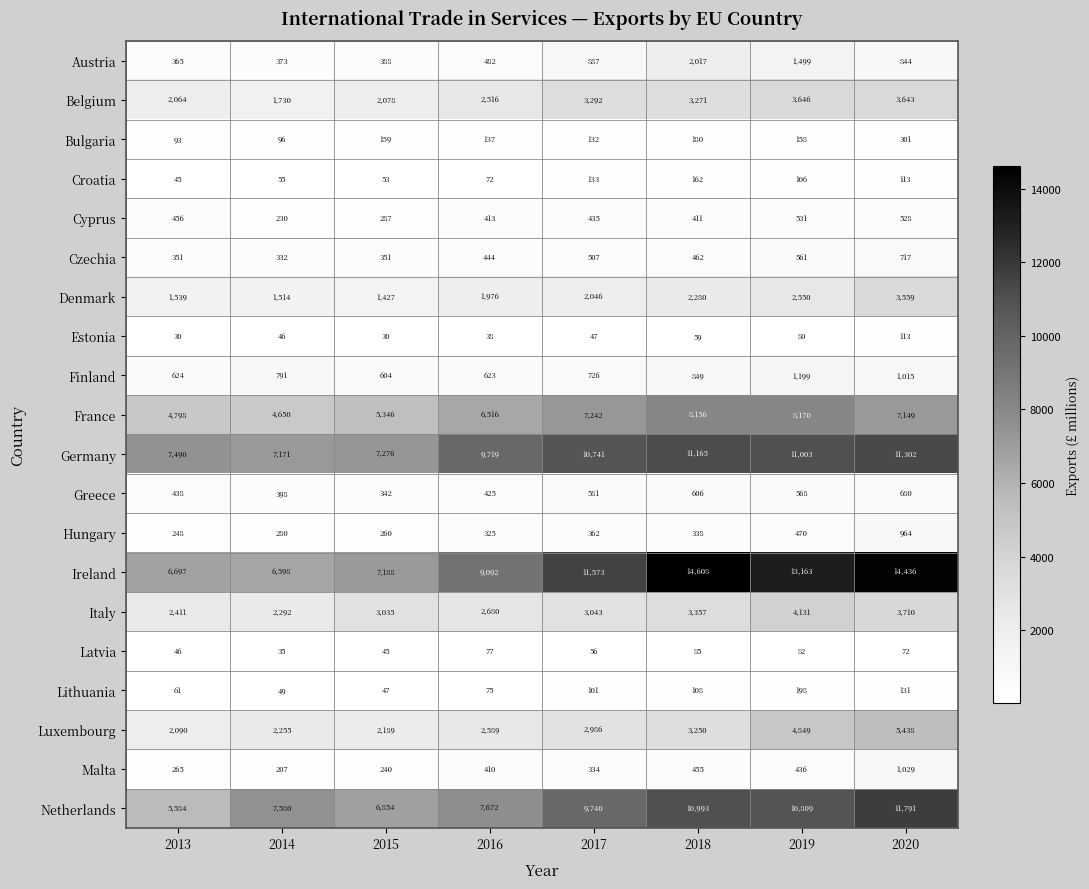

What is the difference between the maximum and minimum values in the Ireland series?

8010